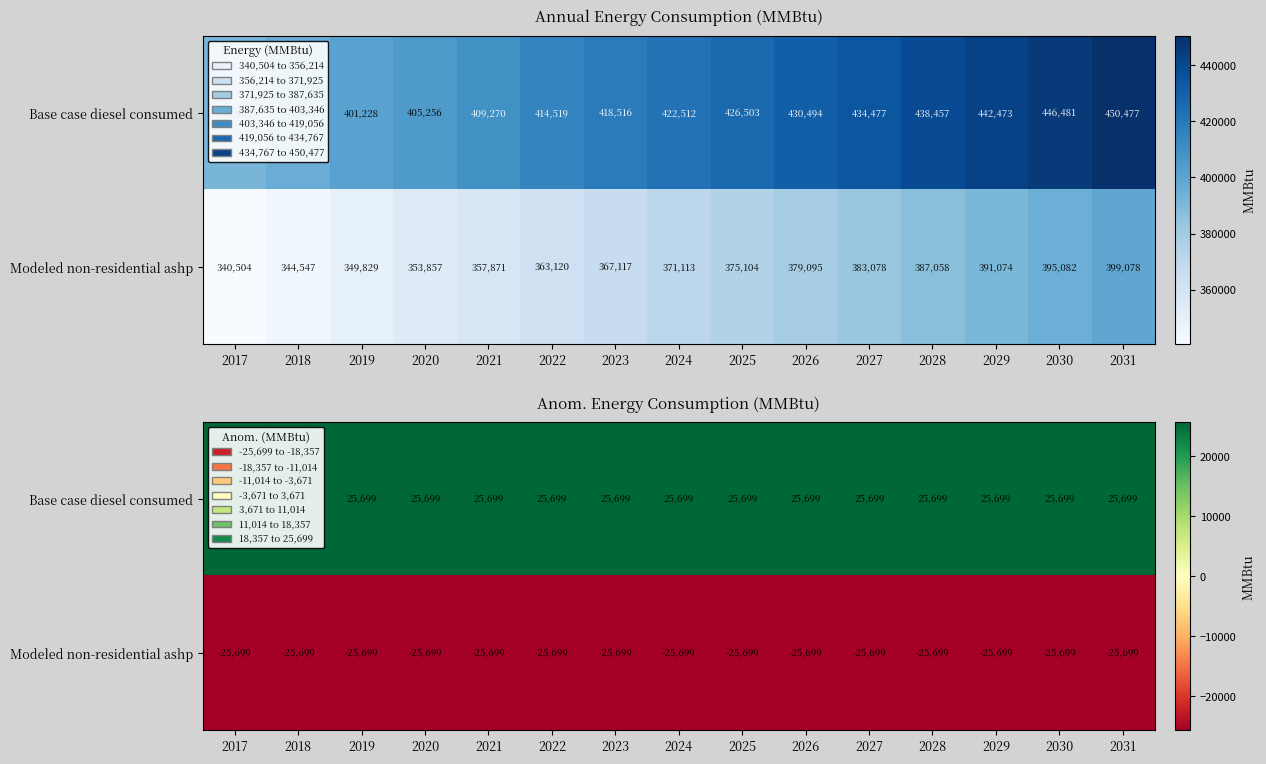

Between 2018 and 2031, which series saw the biggest shift?

Base case diesel consumed